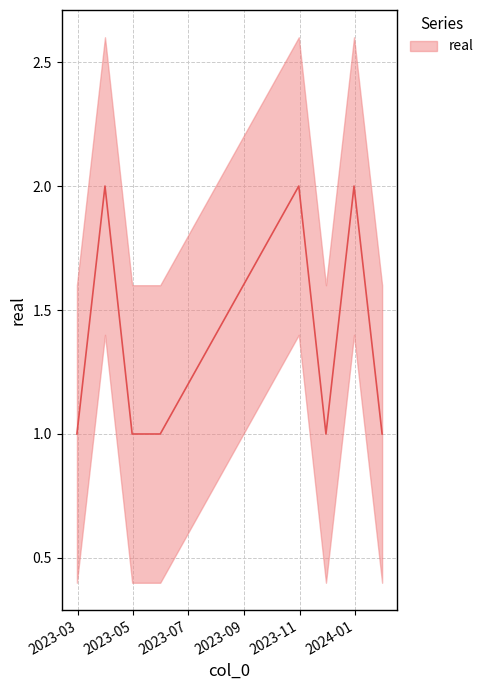

What is the change in value from 2023-12-31 to 2024-01-31?

-1